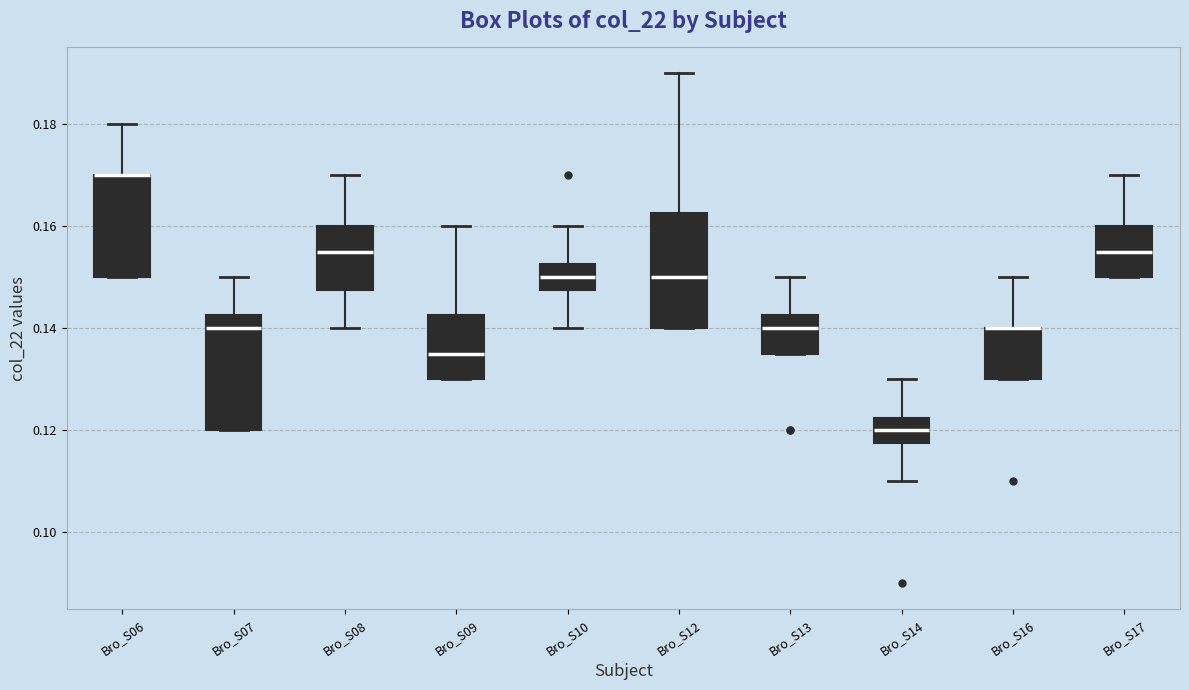

Reading left to right, transcribe this box plot: for each box, give where its median line is, the range the box spans, and where its two whiskers end, as read against the y-axis. The values are not printed on the chart, so give them approximately, as read against the axis.

Bro_S06: median 0.170 (drawn on the box's upper edge), box 0.150 to 0.170, whiskers 0.150 to 0.180
Bro_S07: median 0.140, box 0.120 to 0.142, whiskers 0.120 to 0.150
Bro_S08: median 0.156, box 0.148 to 0.160, whiskers 0.140 to 0.170
Bro_S09: median 0.136, box 0.130 to 0.142, whiskers 0.130 to 0.160
Bro_S10: median 0.150, box 0.148 to 0.152, whiskers 0.140 to 0.160
Bro_S12: median 0.150, box 0.140 to 0.162, whiskers 0.140 to 0.190
Bro_S13: median 0.140, box 0.136 to 0.142, whiskers 0.136 to 0.150
Bro_S14: median 0.120, box 0.118 to 0.122, whiskers 0.110 to 0.130
Bro_S16: median 0.140 (drawn on the box's upper edge), box 0.130 to 0.140, whiskers 0.130 to 0.150
Bro_S17: median 0.156, box 0.150 to 0.160, whiskers 0.150 to 0.170